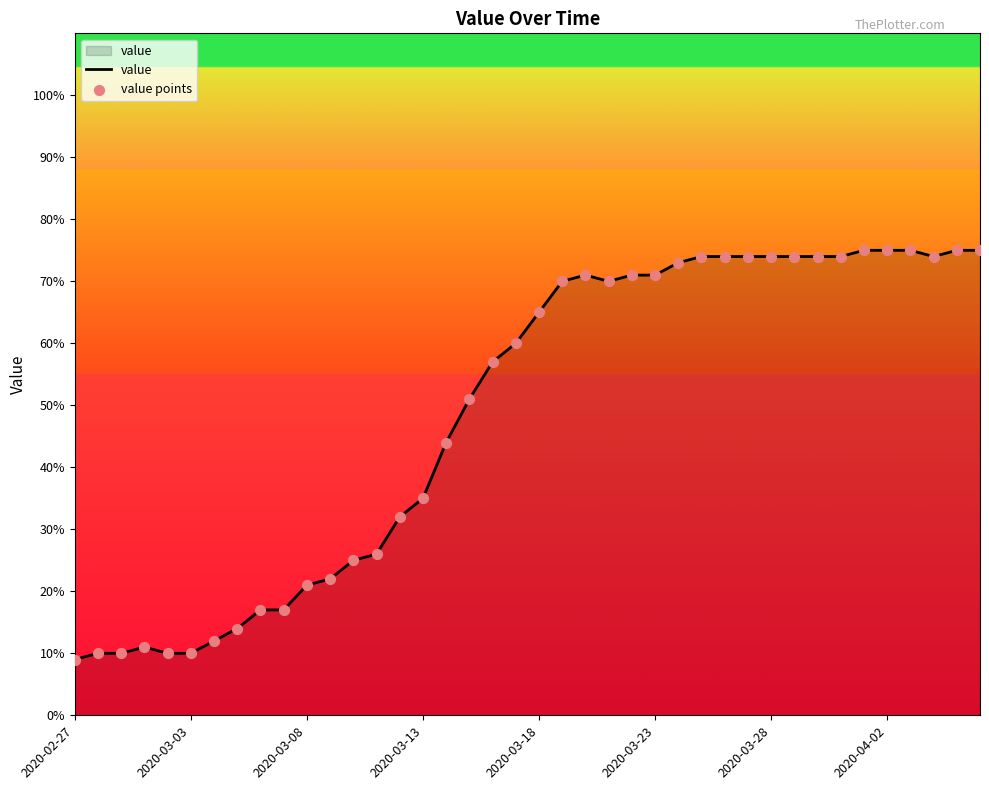

What is the difference between the maximum and minimum values?

66